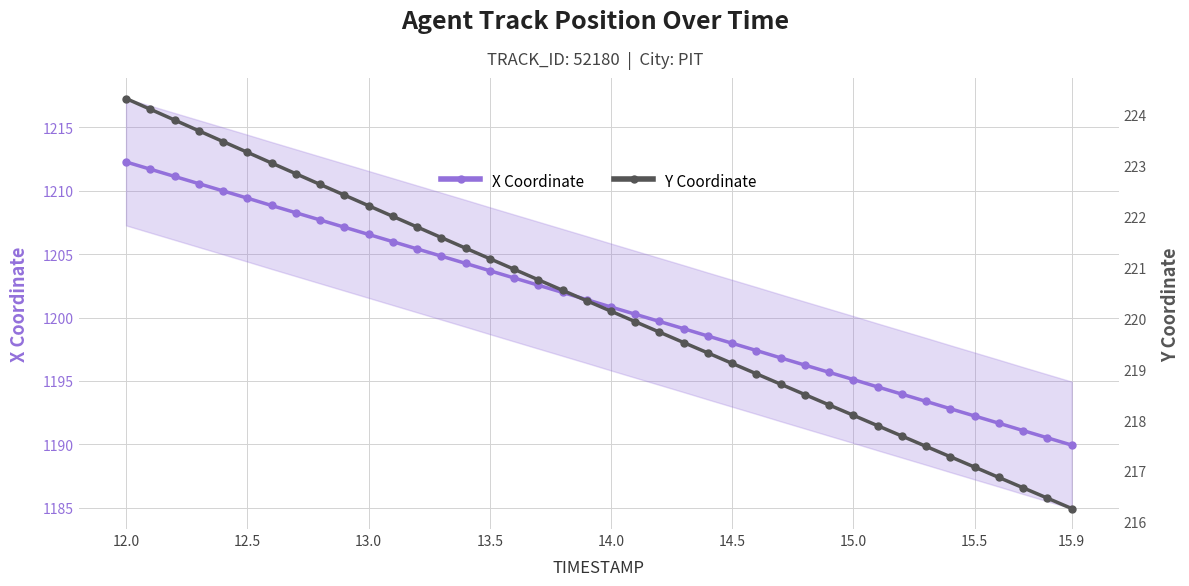

True or false: Y Coordinate and X Coordinate intersect in this chart.

False